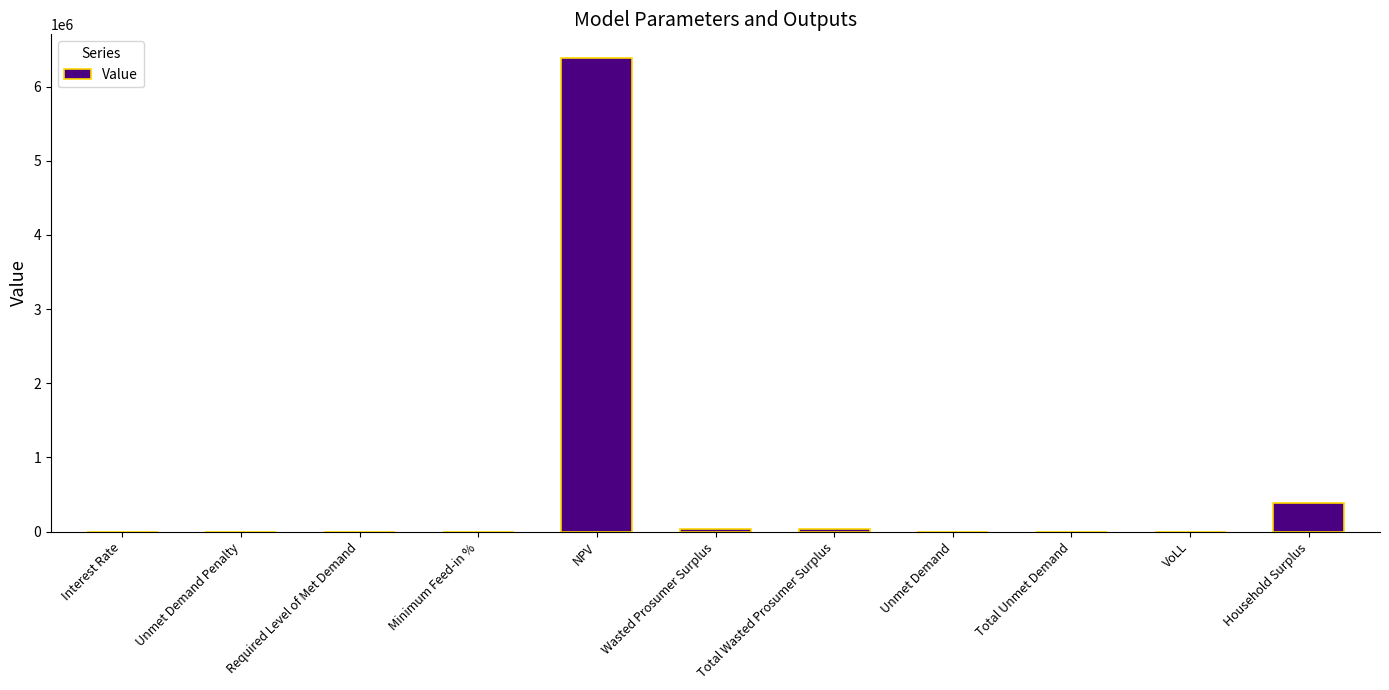

Count the number of categories in the chart.

11